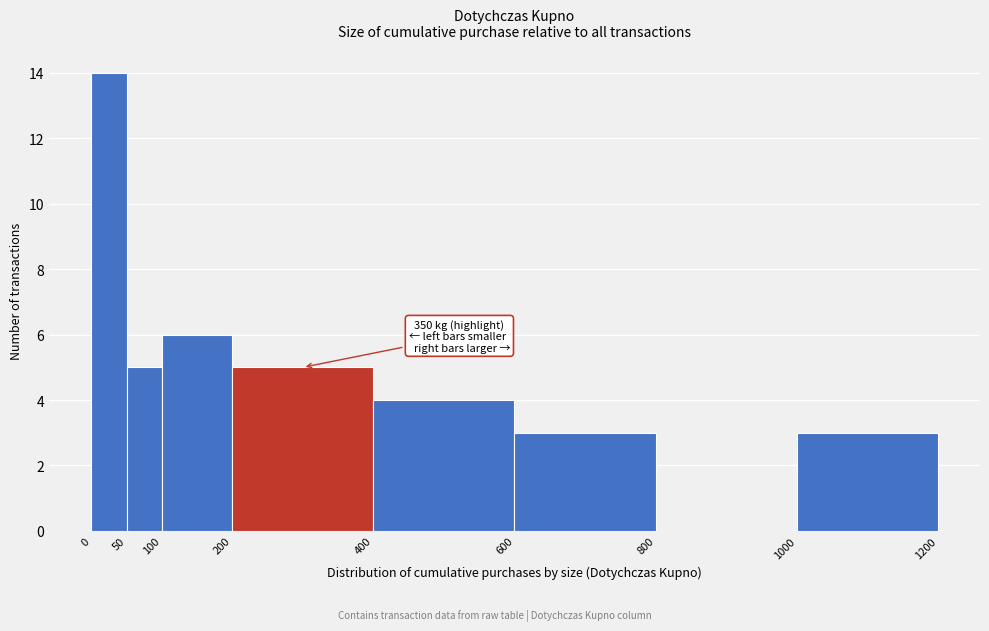

Over which range of the x-axis is the bar tallest?

0 to 50